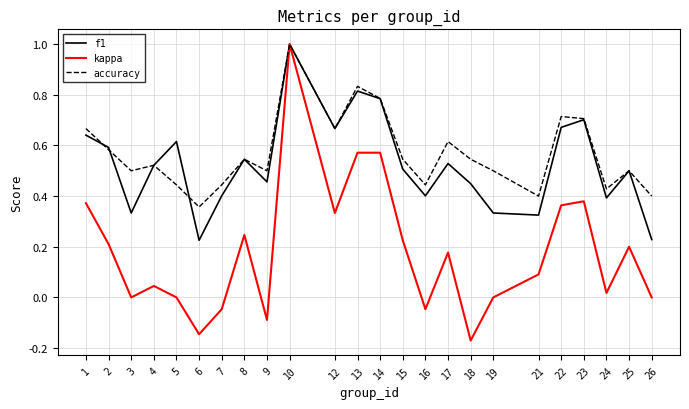

What are all the series names shown in the legend?

f1, kappa, accuracy